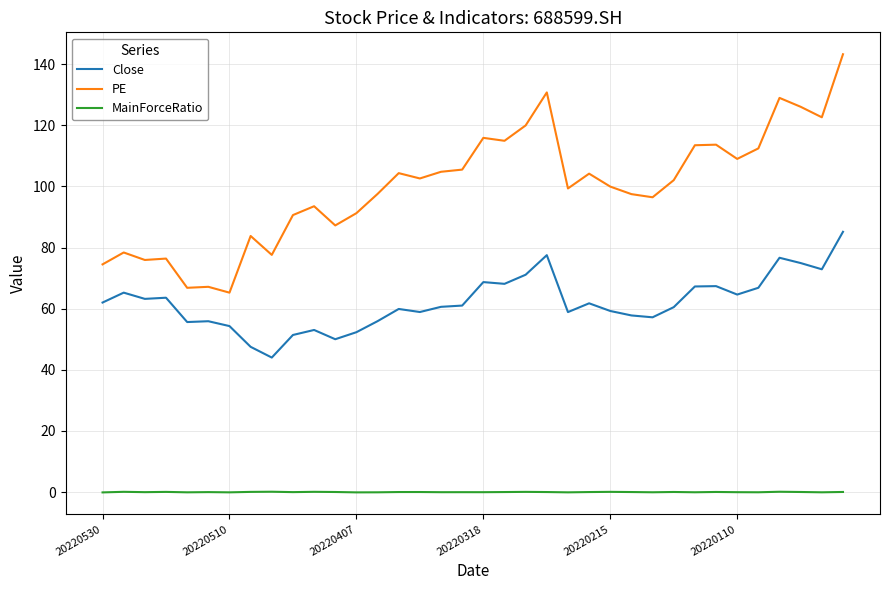

In PE, how many points are lower than both neighbors (excluding endpoints)?

11